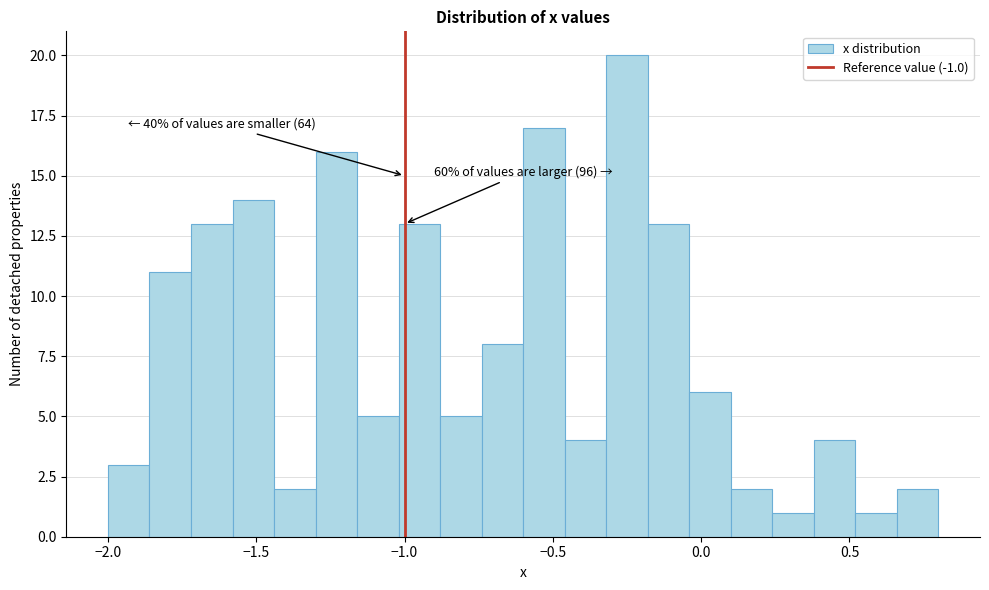

Around what value on the x-axis is the tallest bar? Give the approximate position of its centre, as read against the axis.

-0.25